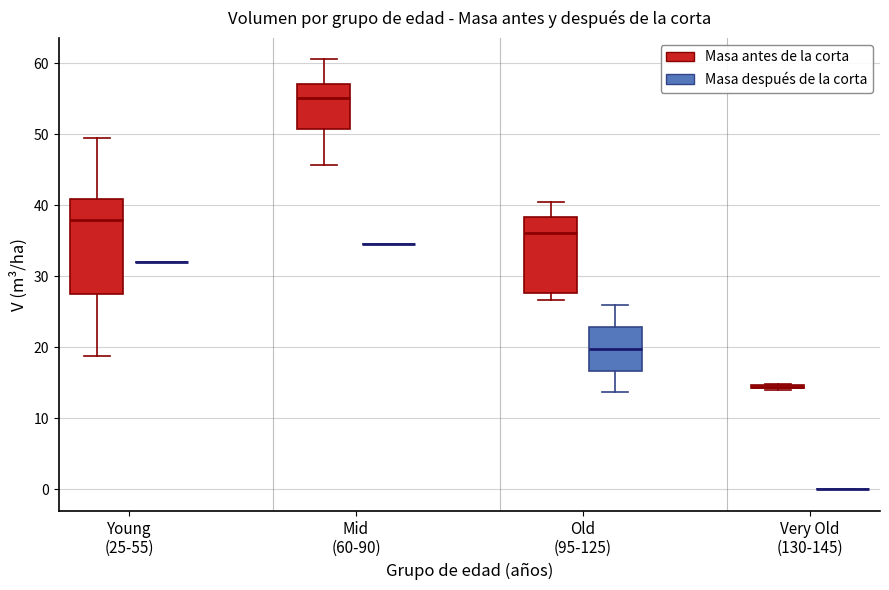

Comparing the boxes themselves (not the whiskers), which one is the tallest?

Young (25-55) (Masa antes de la corta)